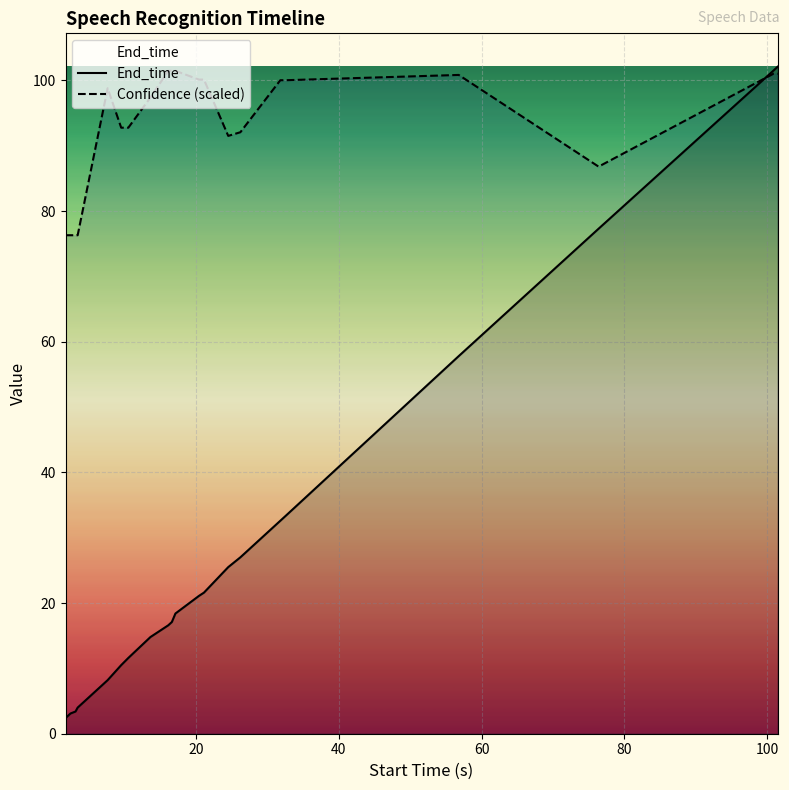

Which series has the largest range (max minus min)?

End_time